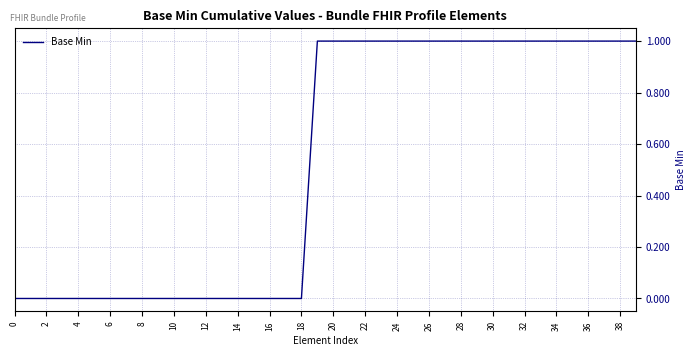

Does the chart have visible grid lines?

Yes